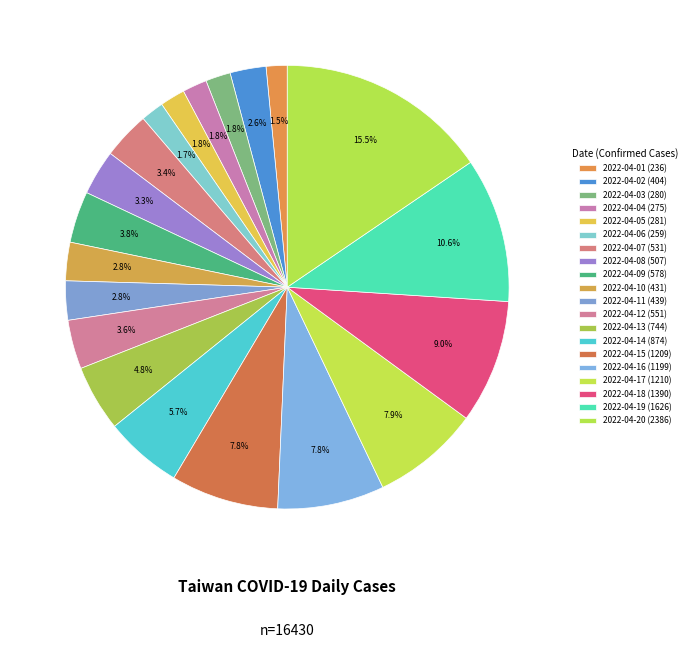

Is it true that 2022-04-17 is 8% of the pie?

True